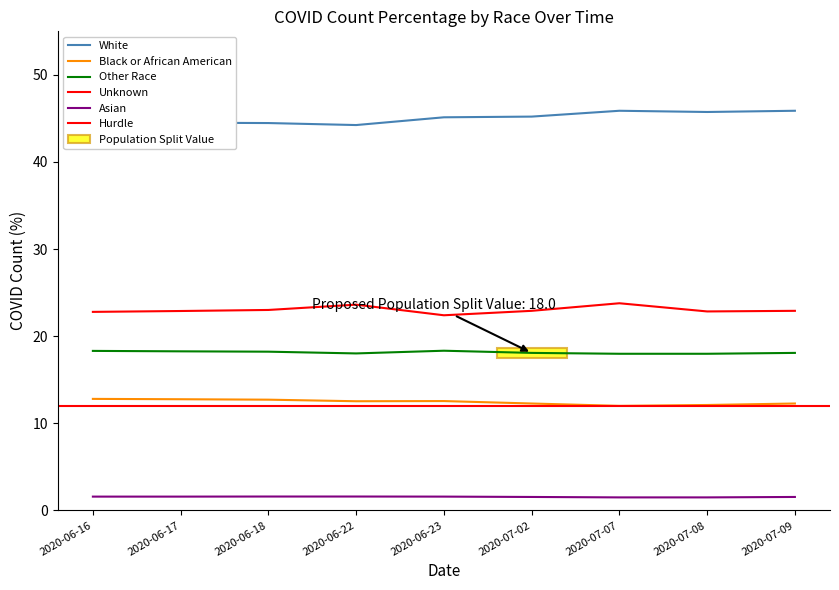

True or false: Other_COVID_COUNT_PCT has a value of 9.3 at 2020-06-22.

False